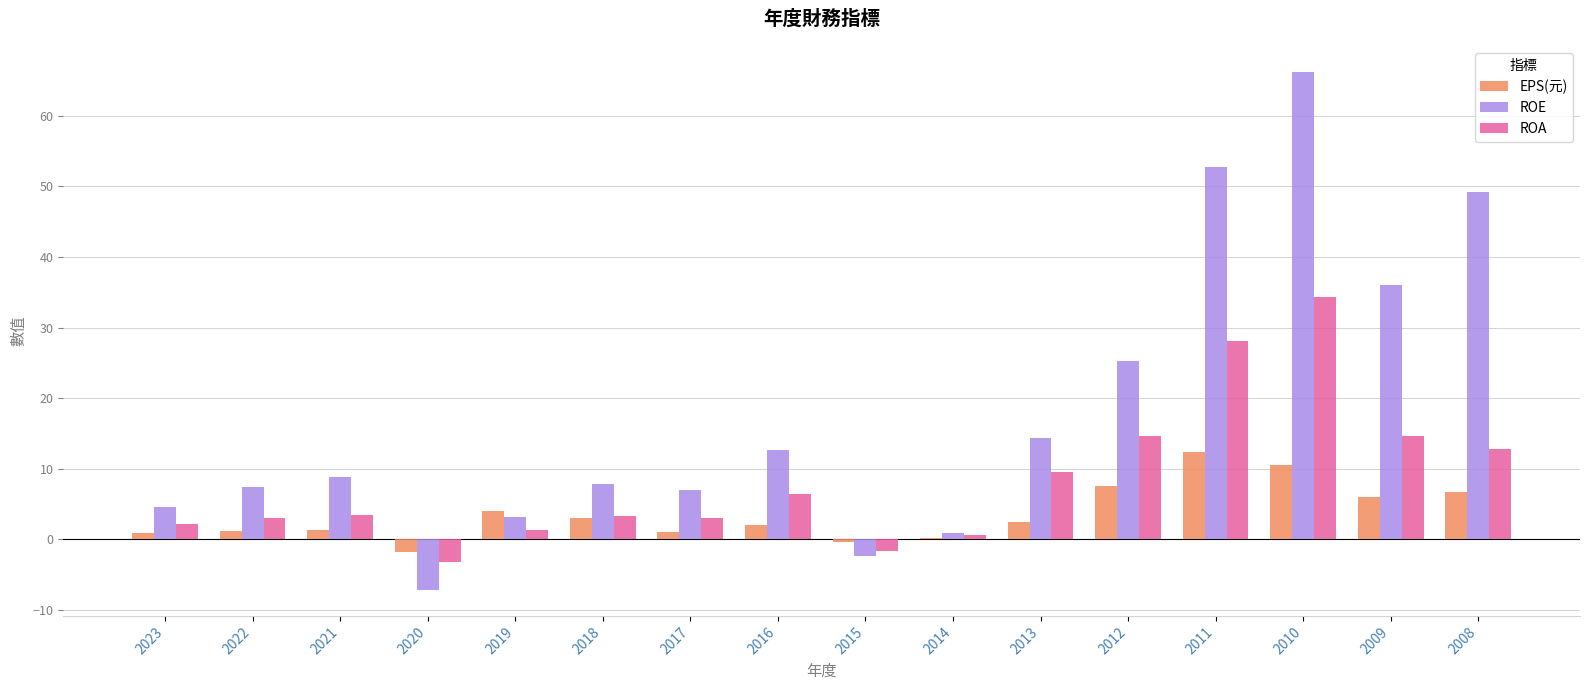

Which series changed the most between 2022 and 2013?

ROE